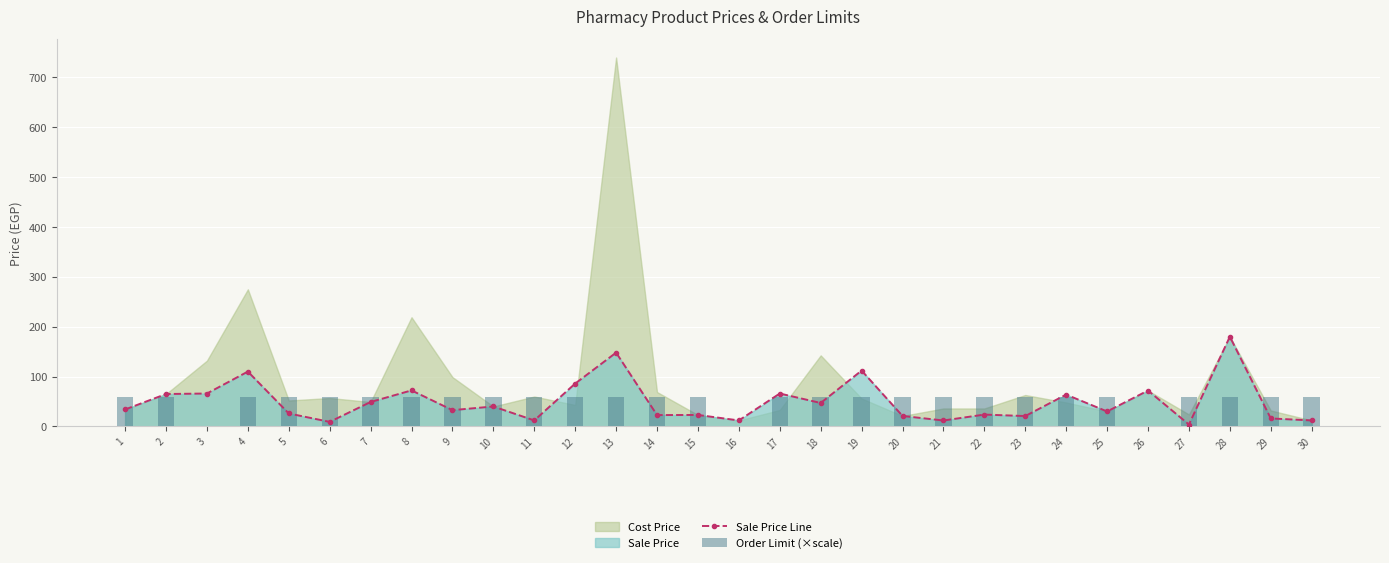

At which category is the sum across all series the highest?

28